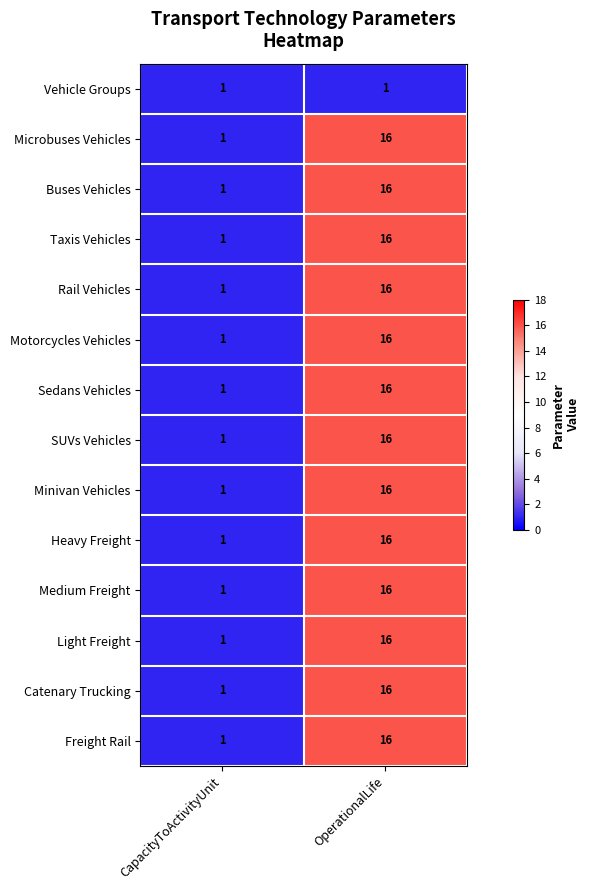

True or false: SUVs Vehicles has a value of 0 at CapacityToActivityUnit.

False